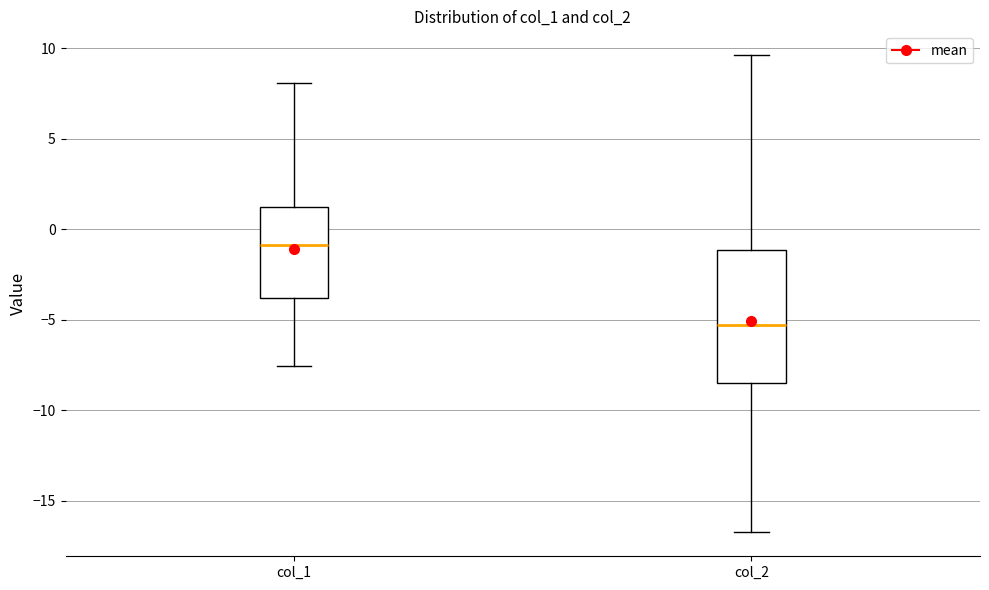

Where is the upper edge of the box for col_2 on the y-axis? The values are not printed on the chart, so give them approximately, as read against the axis.

-1.0